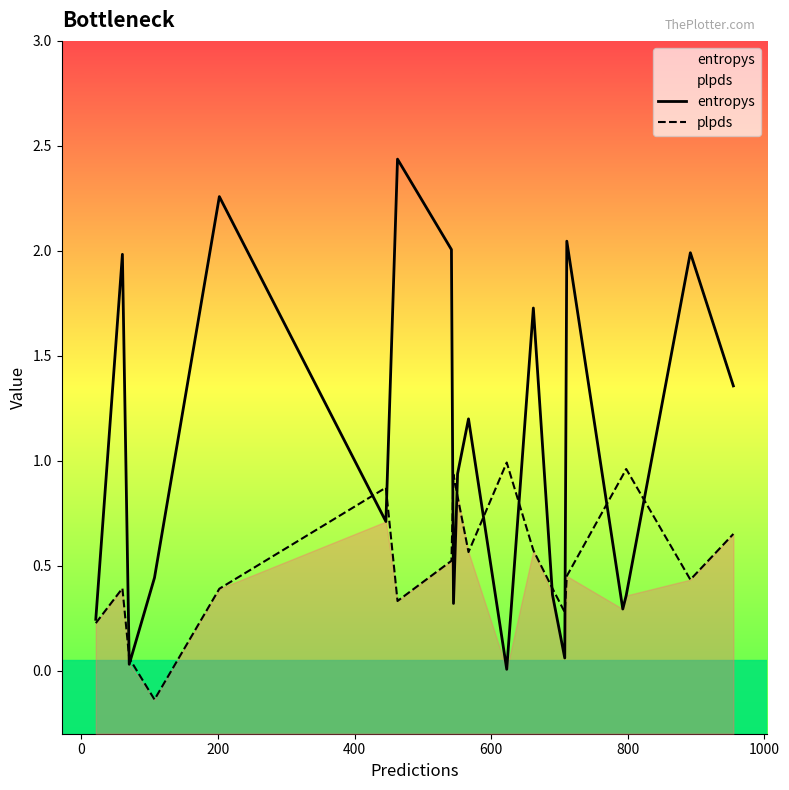

Is the value of entropys at 1000 greater than the value of plpds at 12?

Yes